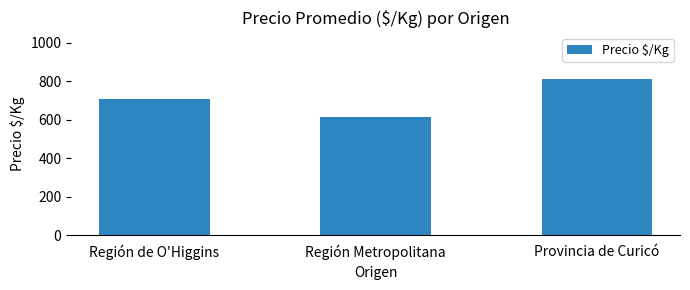

List the labels in order of value, smallest first.

Región Metropolitana, Región de O'Higgins, Provincia de Curicó